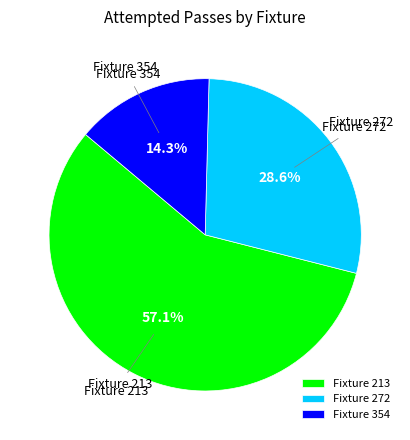

How many slices are in this pie chart?

3